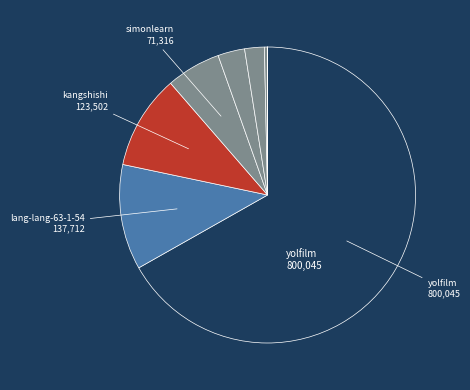

How many slices are in this pie chart?

12